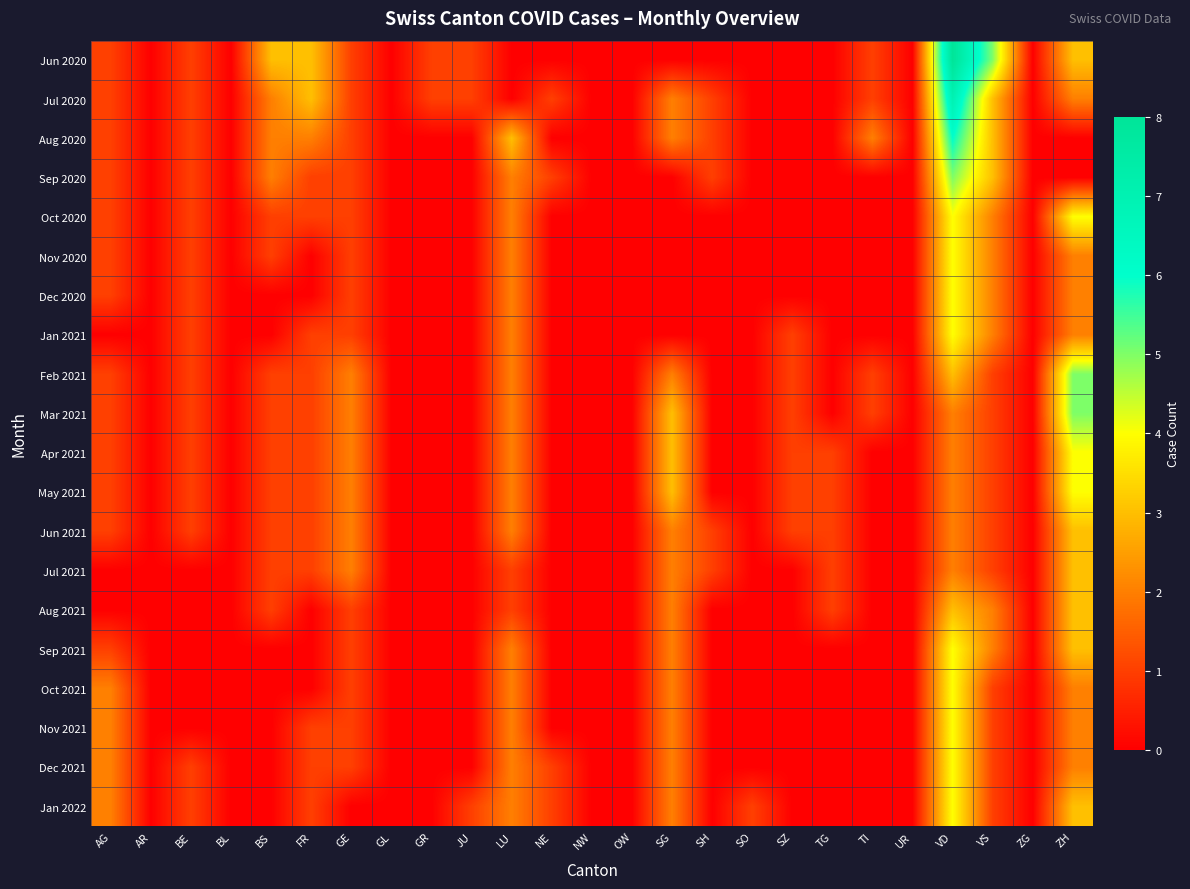

List the series in order of their peak value, highest first.

Jun 2020, Jul 2020, Aug 2020, Sep 2020, Feb 2021, Mar 2021, Oct 2020, Nov 2020, Dec 2020, Jan 2021, Apr 2021, May 2021, Sep 2021, Oct 2021, Nov 2021, Dec 2021, Jan 2022, Jun 2021, Jul 2021, Aug 2021